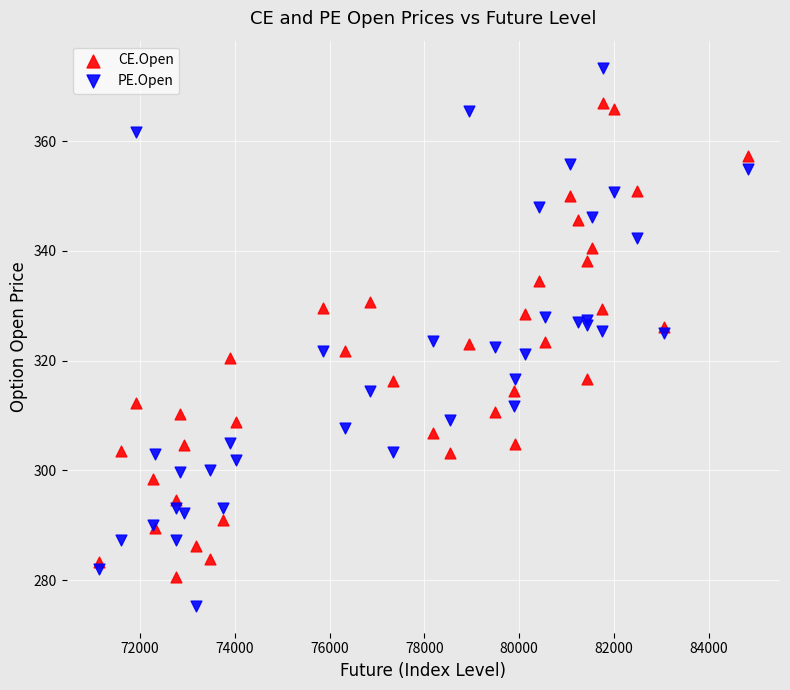

Which series reaches the minimum Y coordinate?

PE.Open